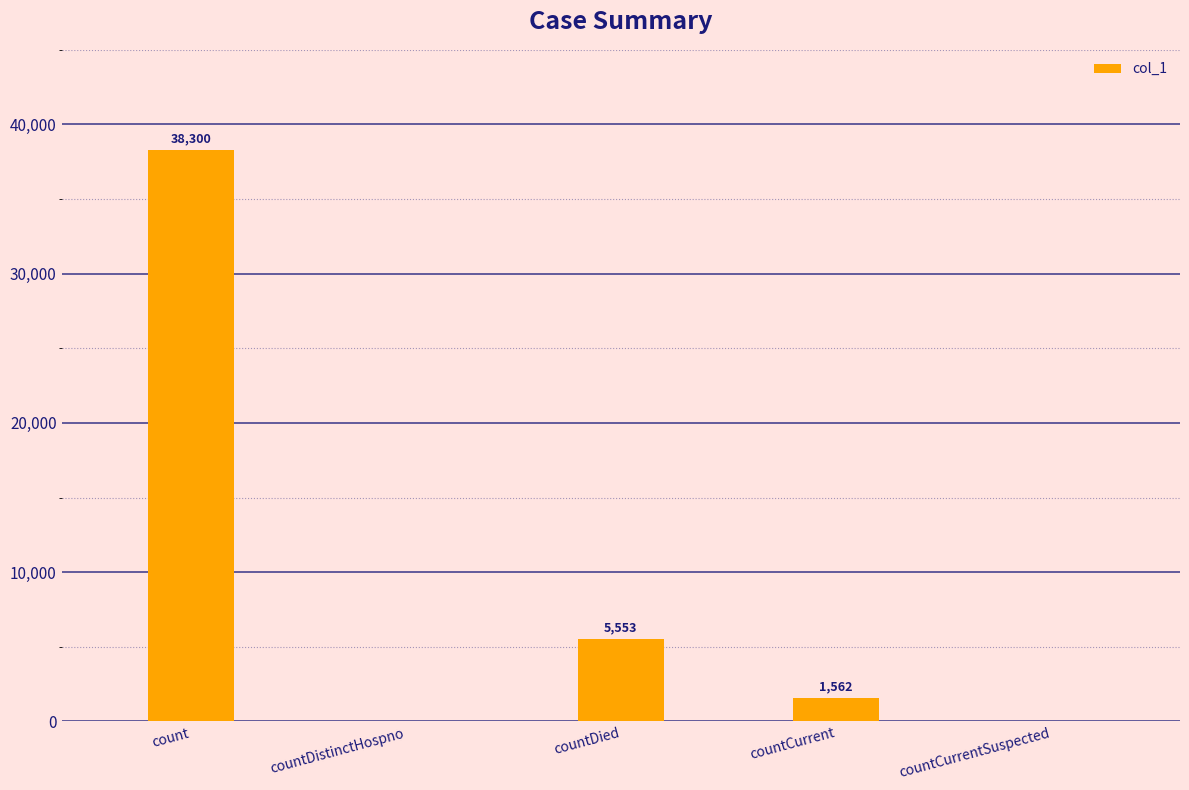

What is the sum of all values?

45415